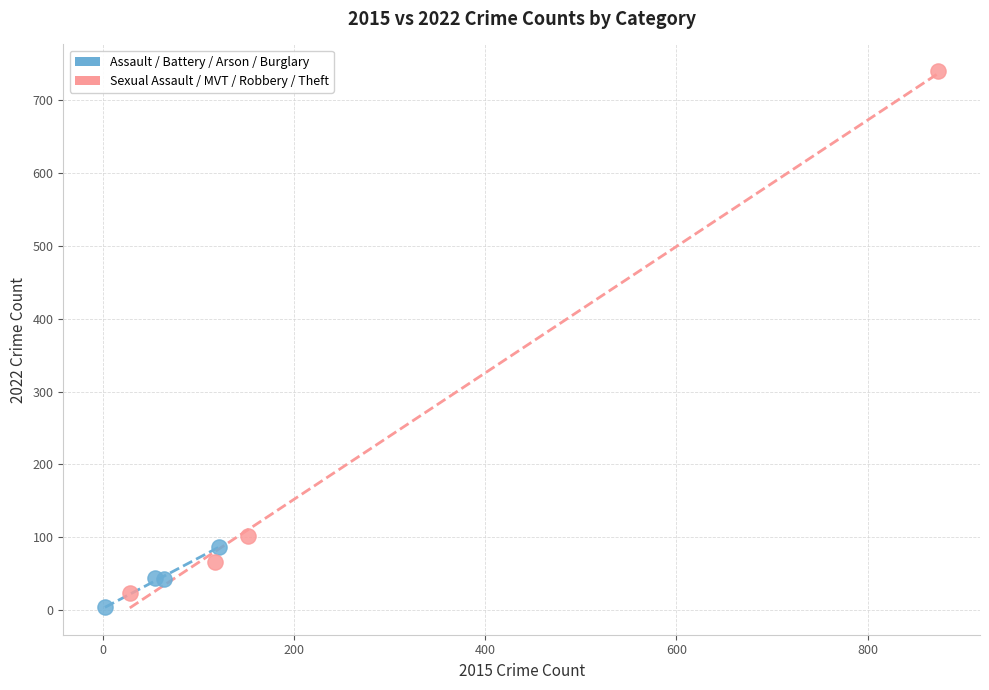

Which series reaches the maximum Y coordinate?

Sexual Assault / MVT / Robbery / Theft